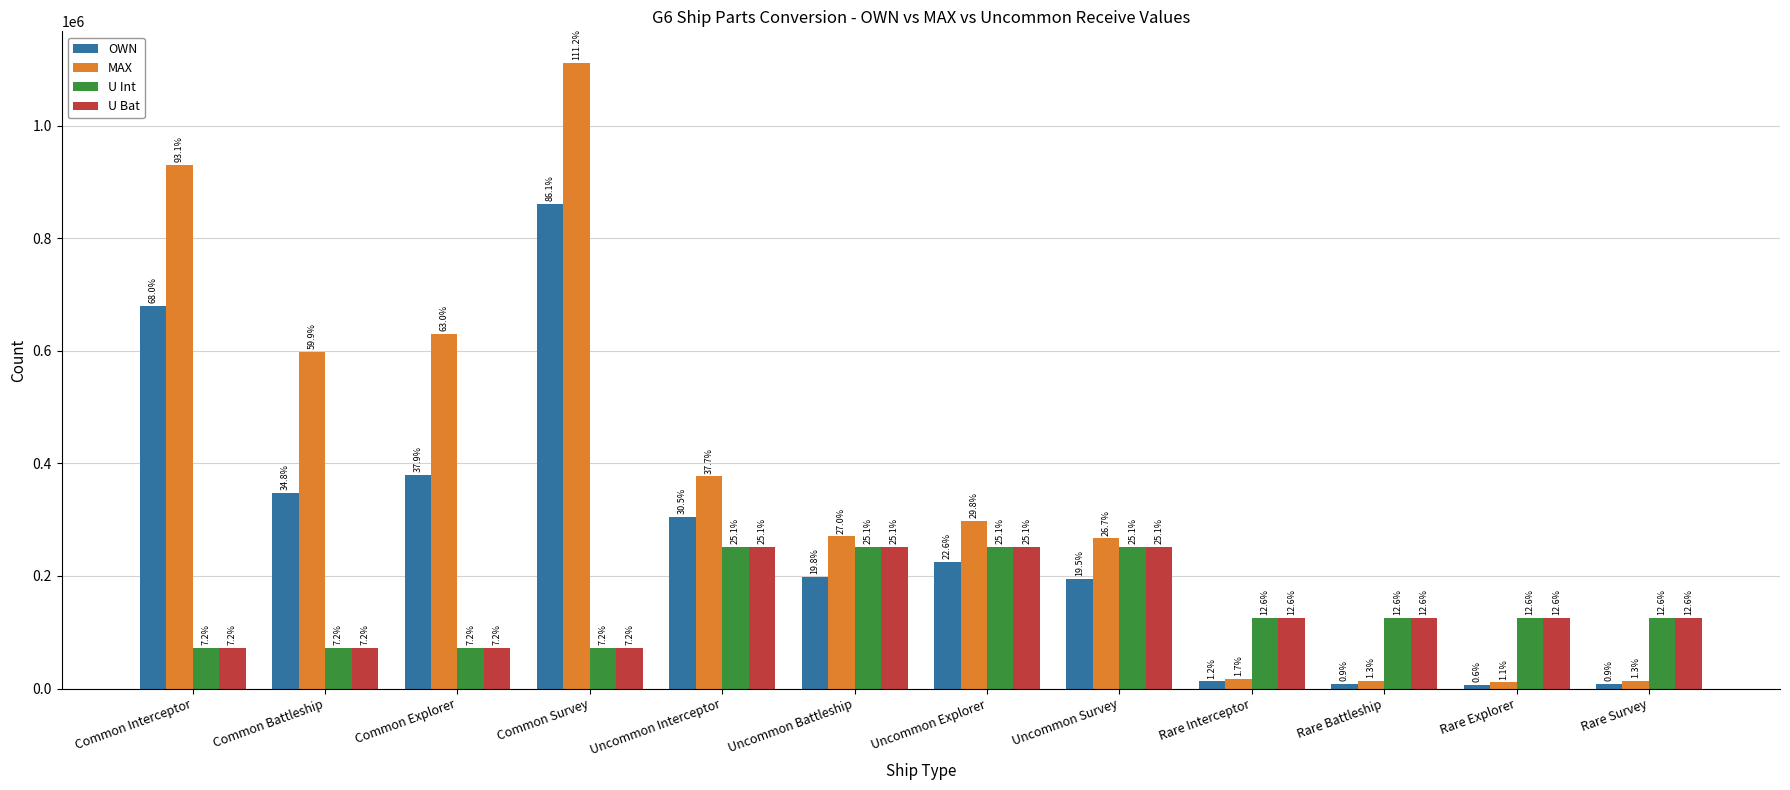

True or false: U Int has a value of 72036 at Common Interceptor.

True